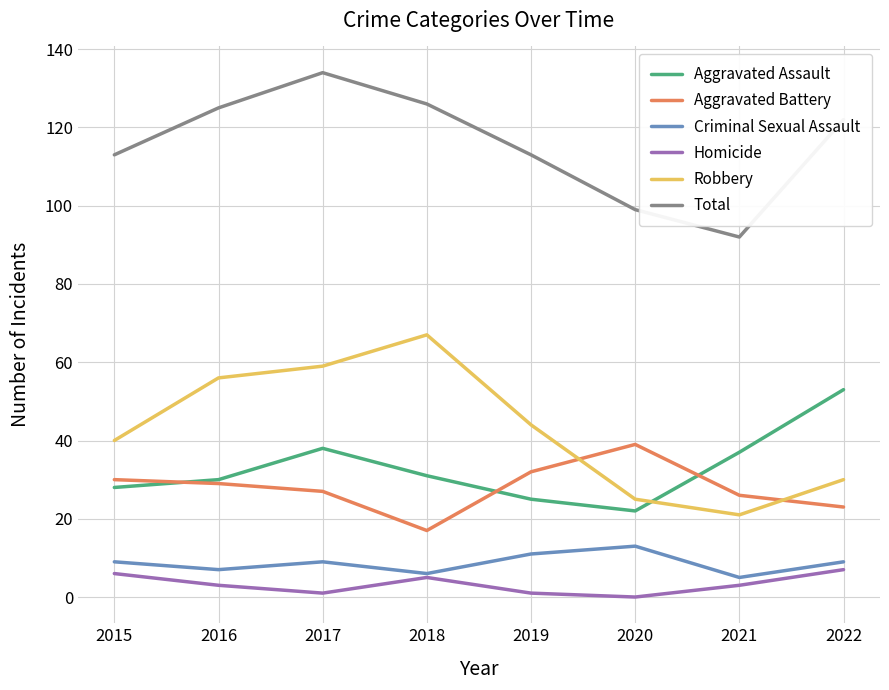

Between 2017 and 2021, which series saw the biggest shift?

Total